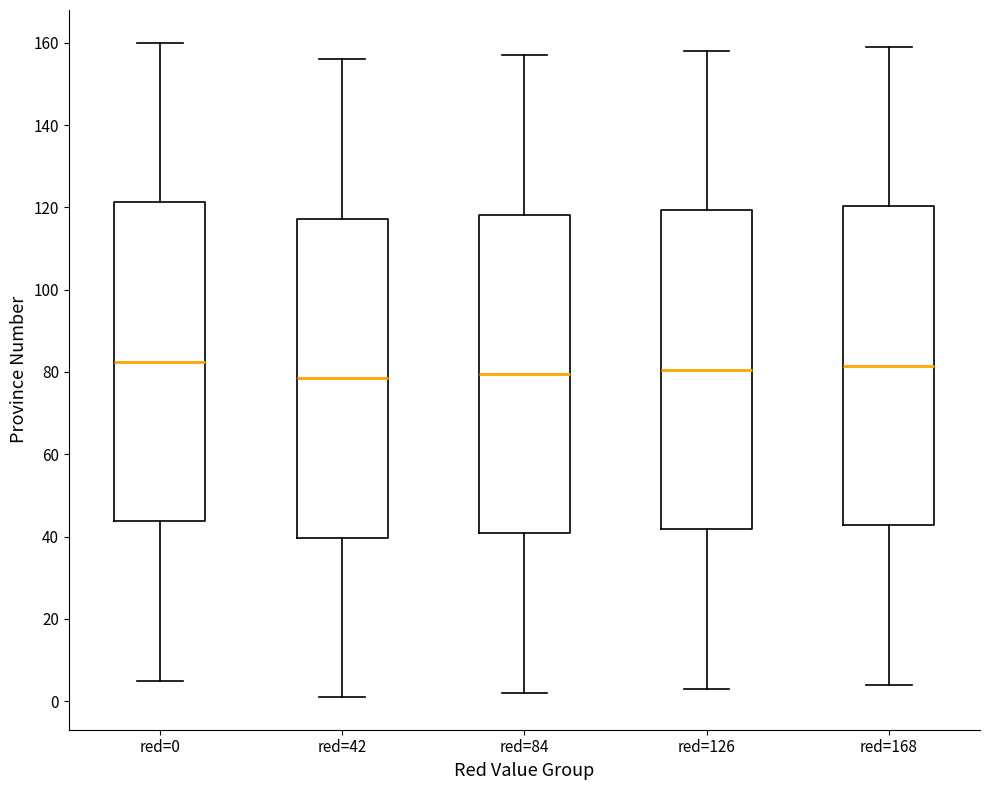

Reading left to right, read every box against the y-axis: the position of its median line, the range the box covers, and the ends of its whiskers. The values are not printed on the chart, so give them approximately, as read against the axis.

red=0: median 82, box 44 to 122, whiskers 6 to 160
red=42: median 78, box 40 to 118, whiskers 2 to 156
red=84: median 80, box 40 to 118, whiskers 2 to 158
red=126: median 80, box 42 to 120, whiskers 4 to 158
red=168: median 82, box 42 to 120, whiskers 4 to 160